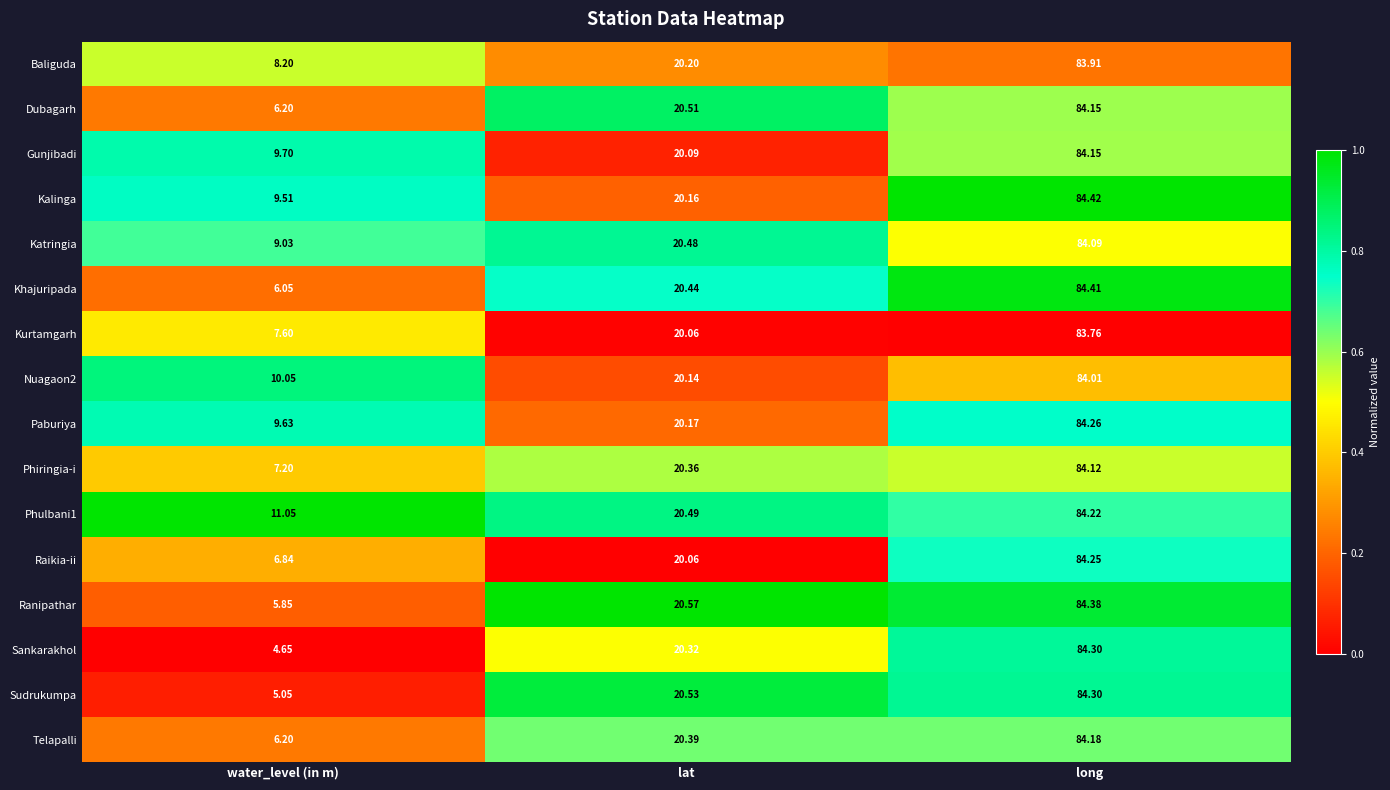

Which series changed the most between lat and long?

Kalinga